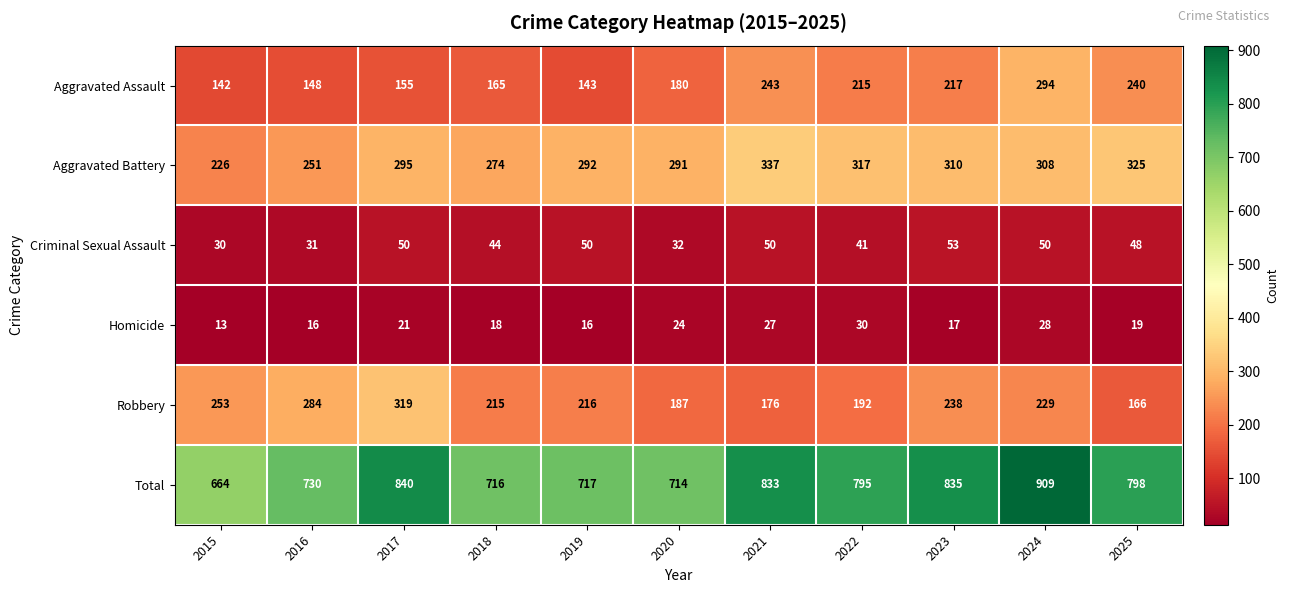

What is the sum of all Aggravated Assault values?

2142